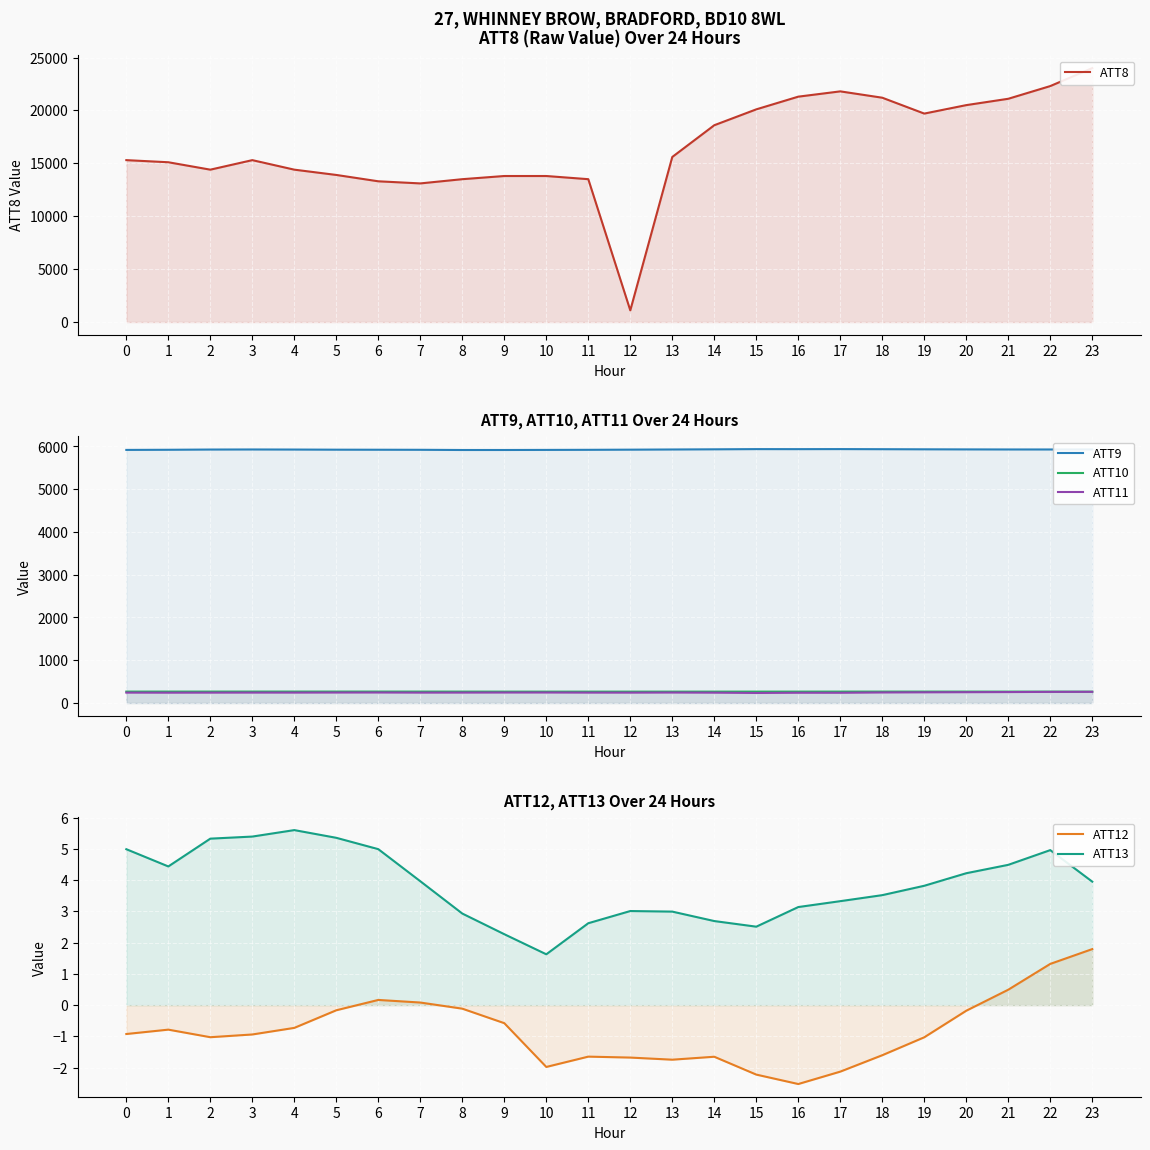

Rank the series at 11 from lowest to highest value.

ATT12, ATT13, ATT11, ATT10, ATT9, ATT8